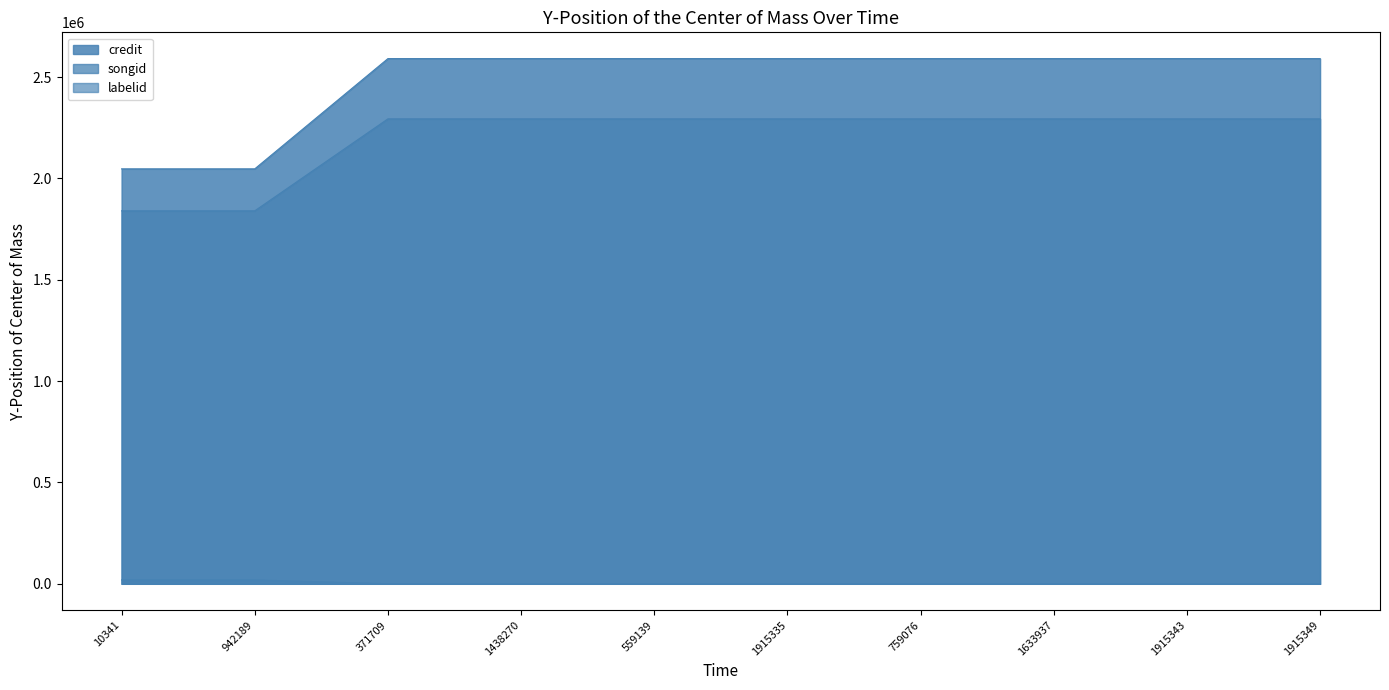

True or false: songid has a value of 2415953 at 942189.

False